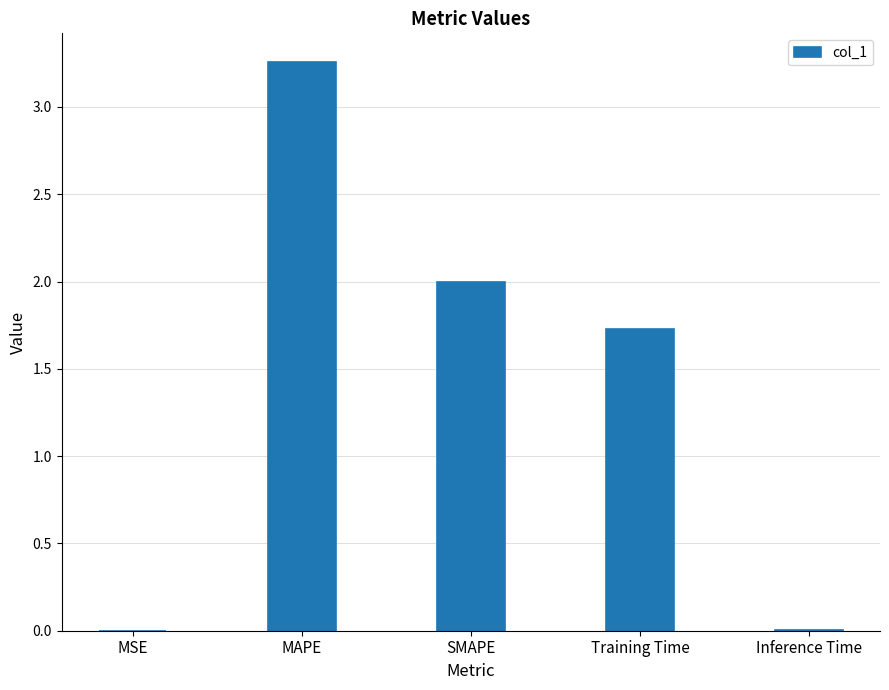

Where is the data nearest to the value 1?

Training Time